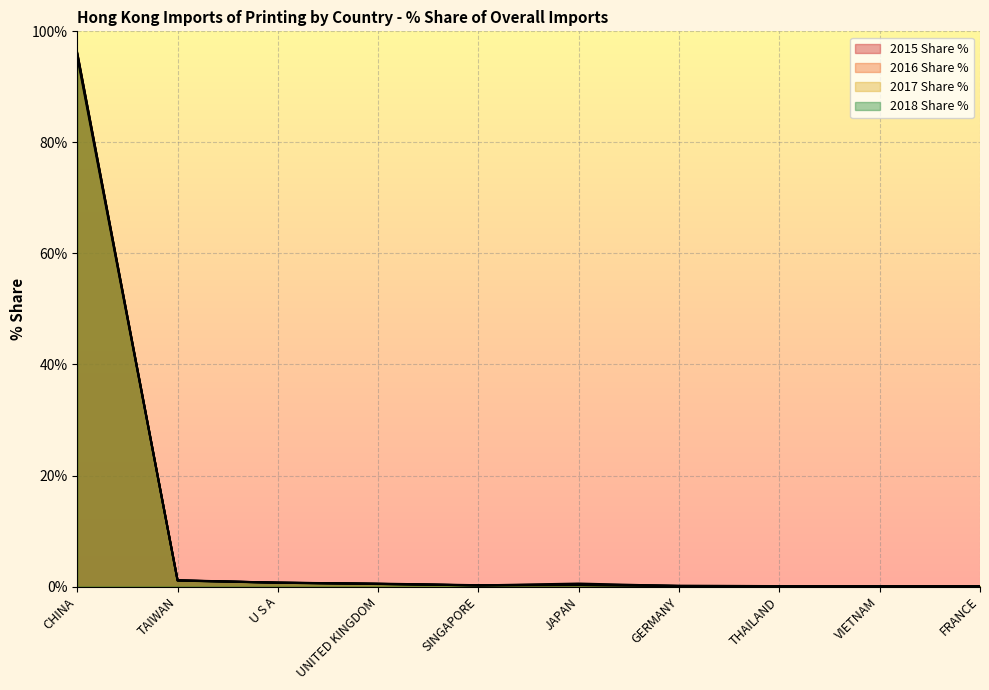

Does the chart display data point markers on the line(s)?

No